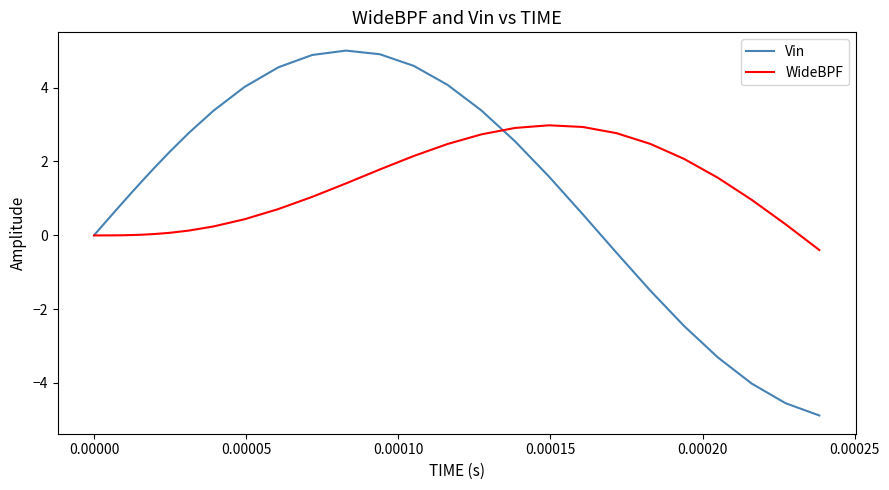

What is the smallest value displayed?

-4.9